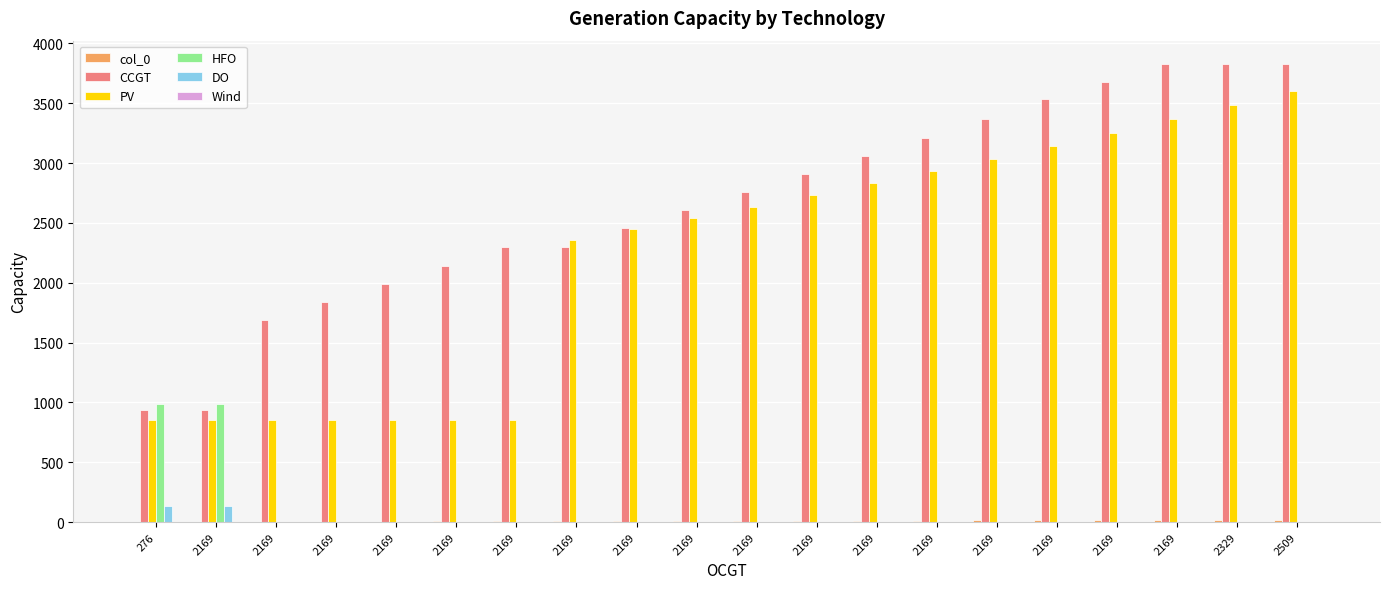

Where does the col_0 series first go above 10?

2169